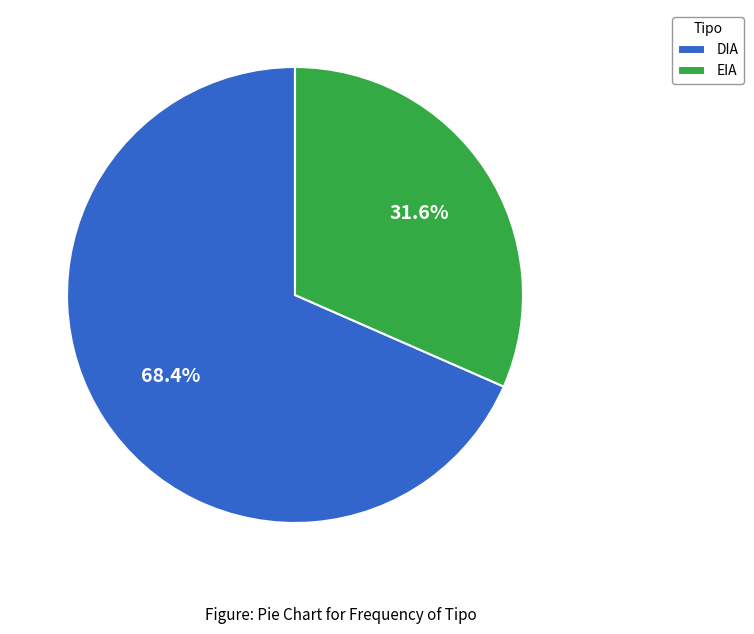

Which slice is the largest?

DIA